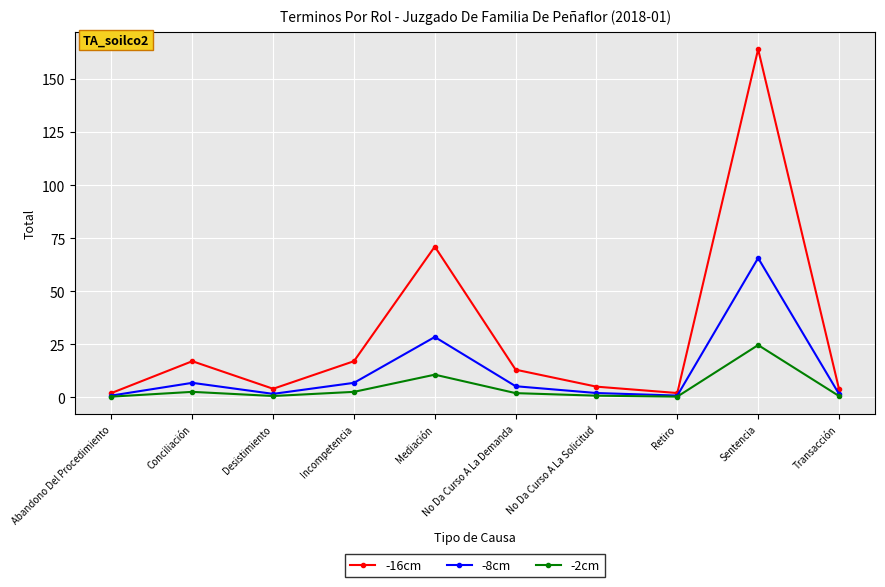

How many lines are shown in the chart?

3